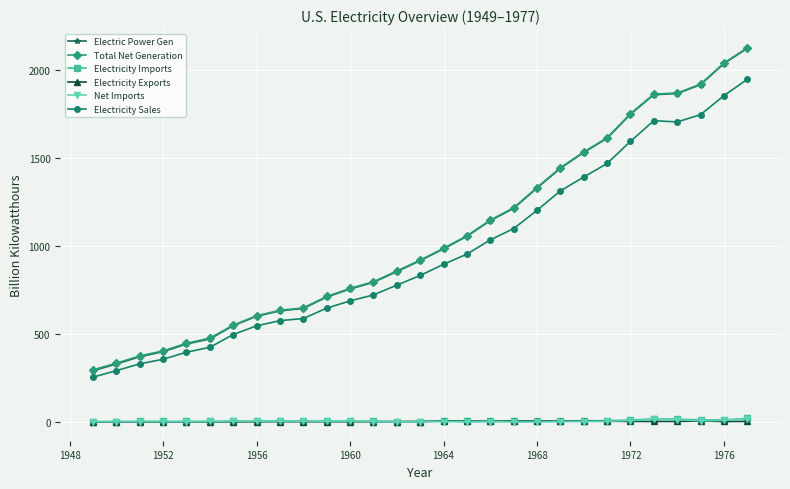

What is the value of the Electric Power Gen point at the 22nd from the left?

1531.9